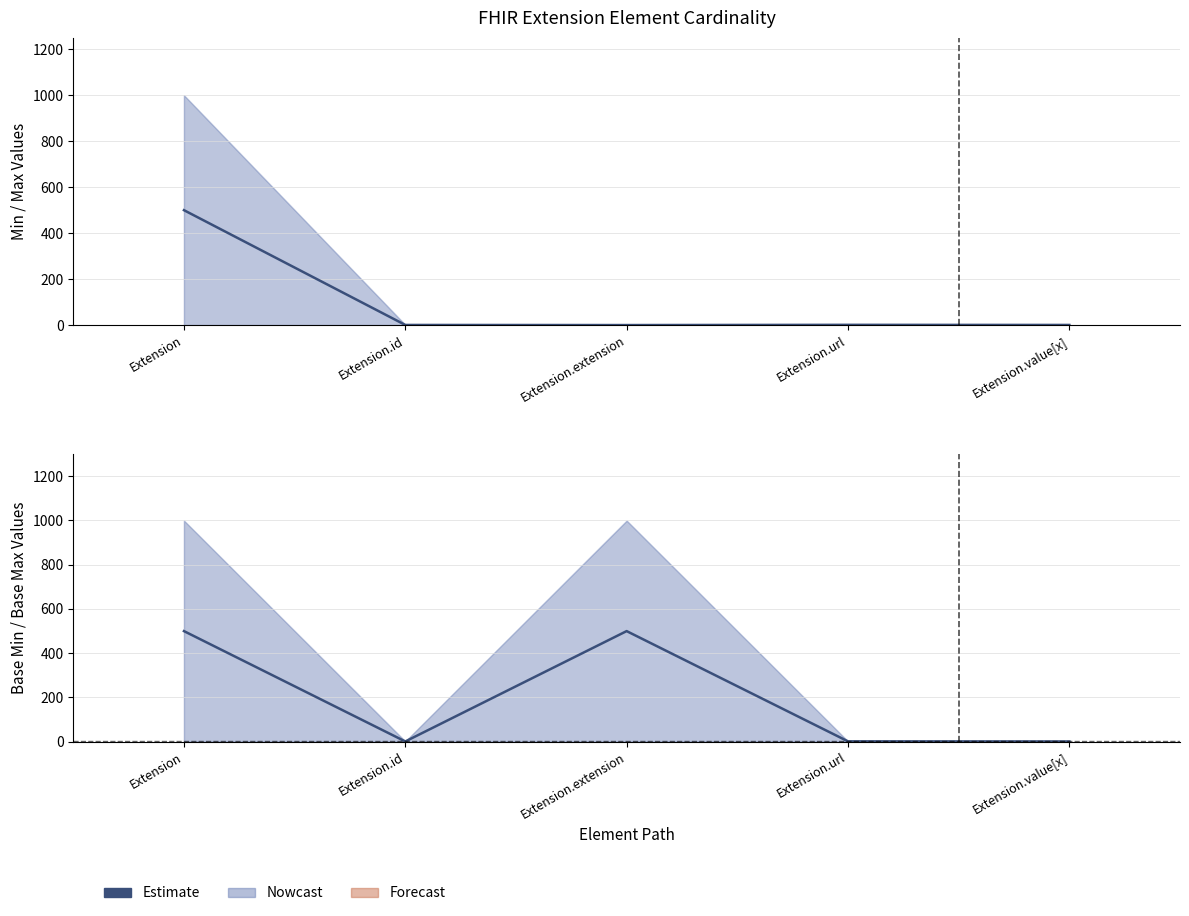

What is the label of the 2nd point from the right?

Extension.url